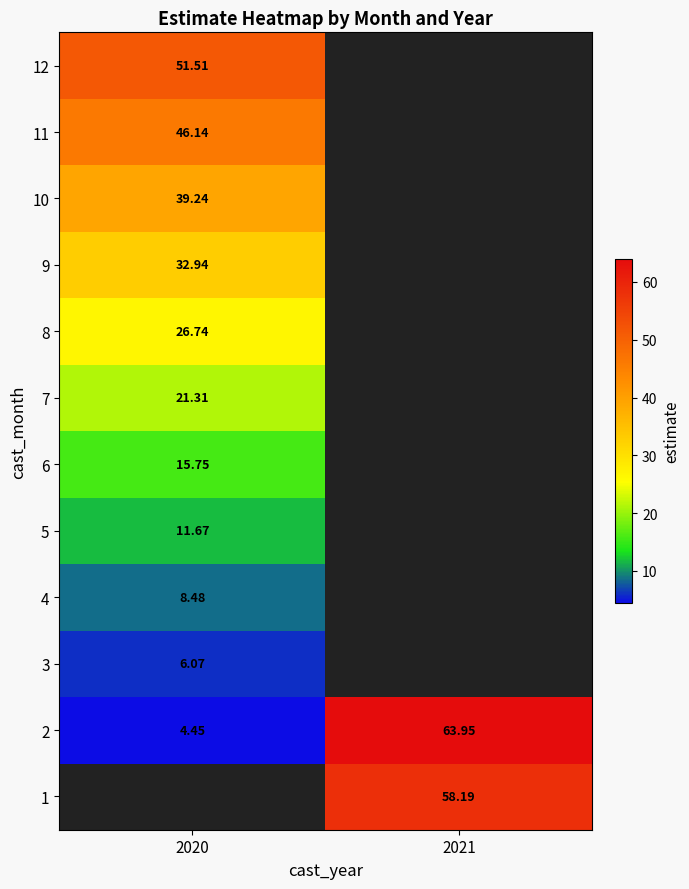

At which label is 8 closest to 26?

2020